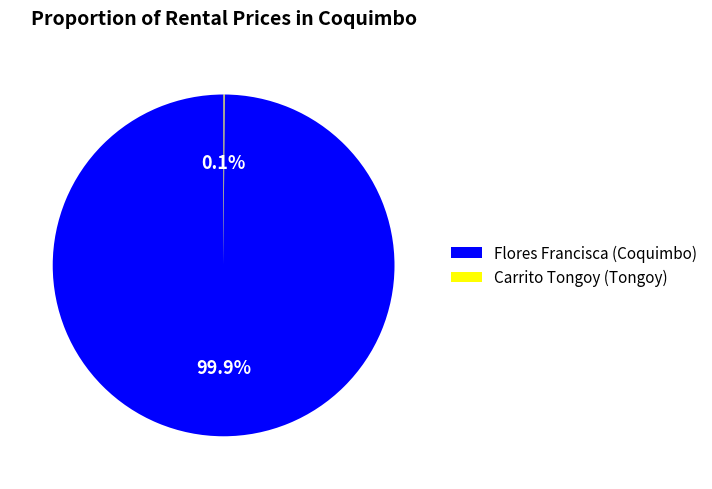

What percentage is NOT represented by Flores Francisca (Coquimbo)?

0.1%